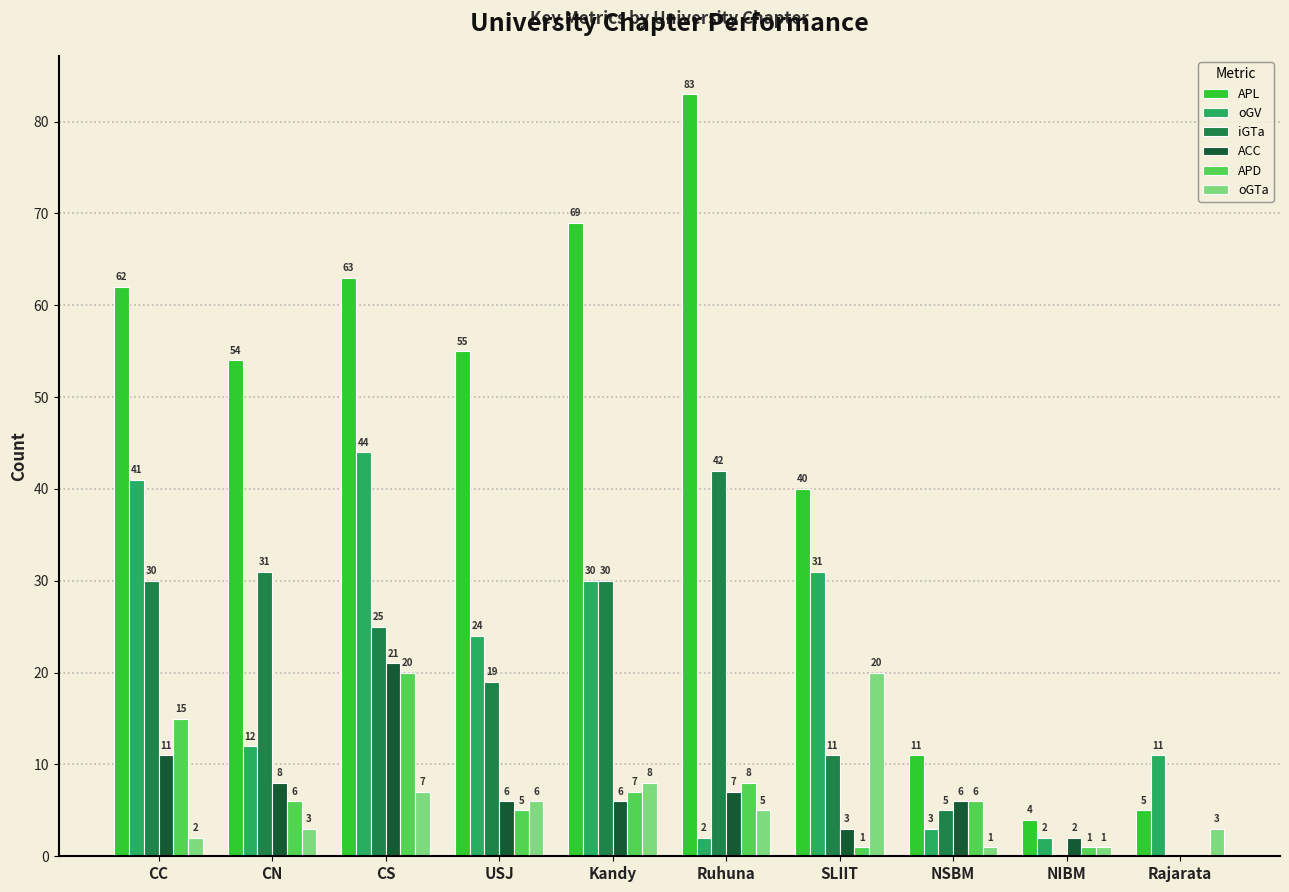

How many positive values does the ACC series have?

9